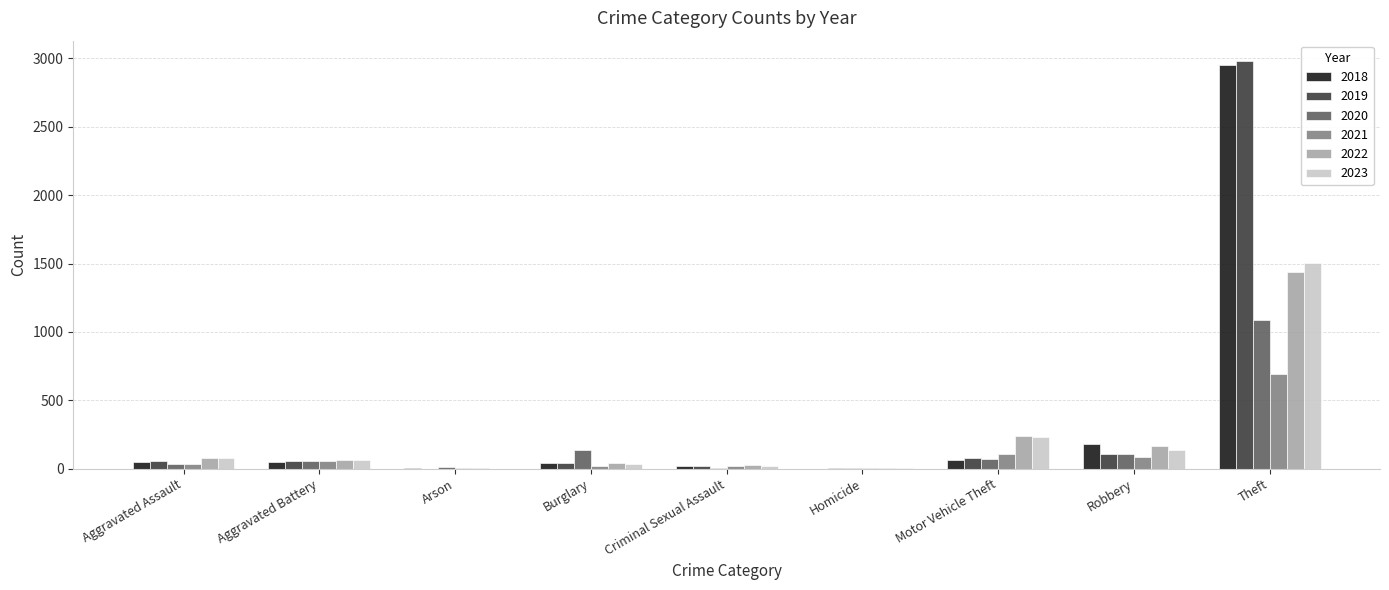

At which category is the sum across all series the highest?

Theft